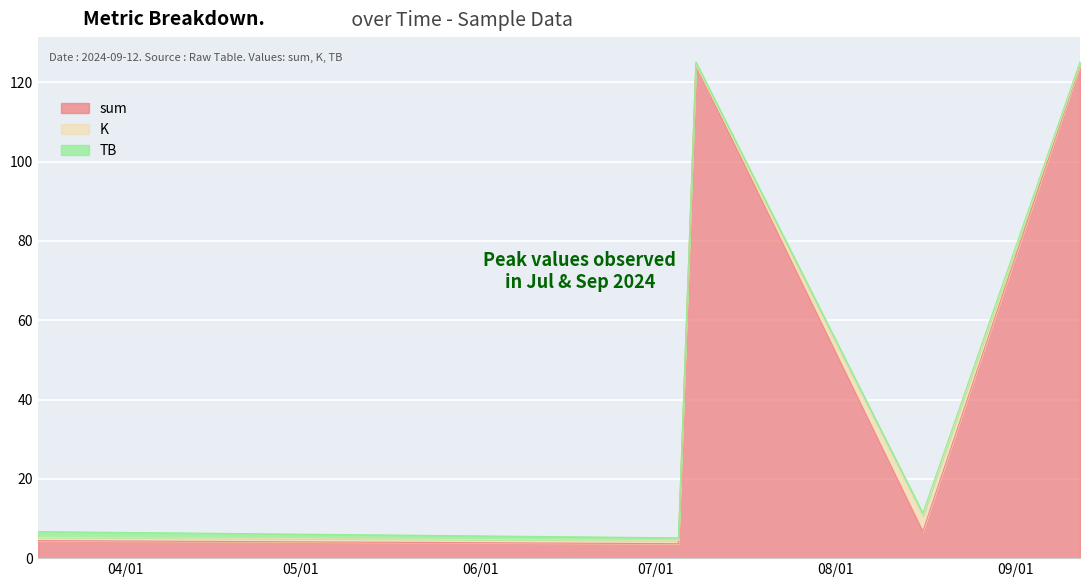

What is the lowest value of the TB series?

0.7